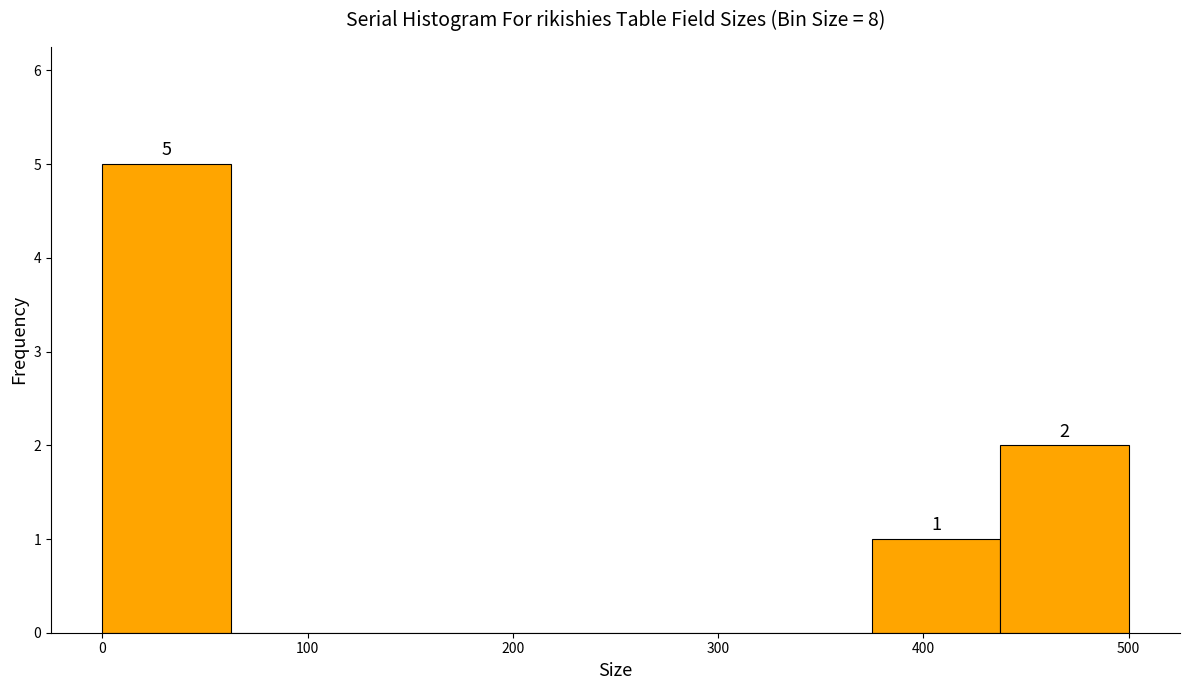

Over which range of the x-axis is the bar tallest?

0 to 60